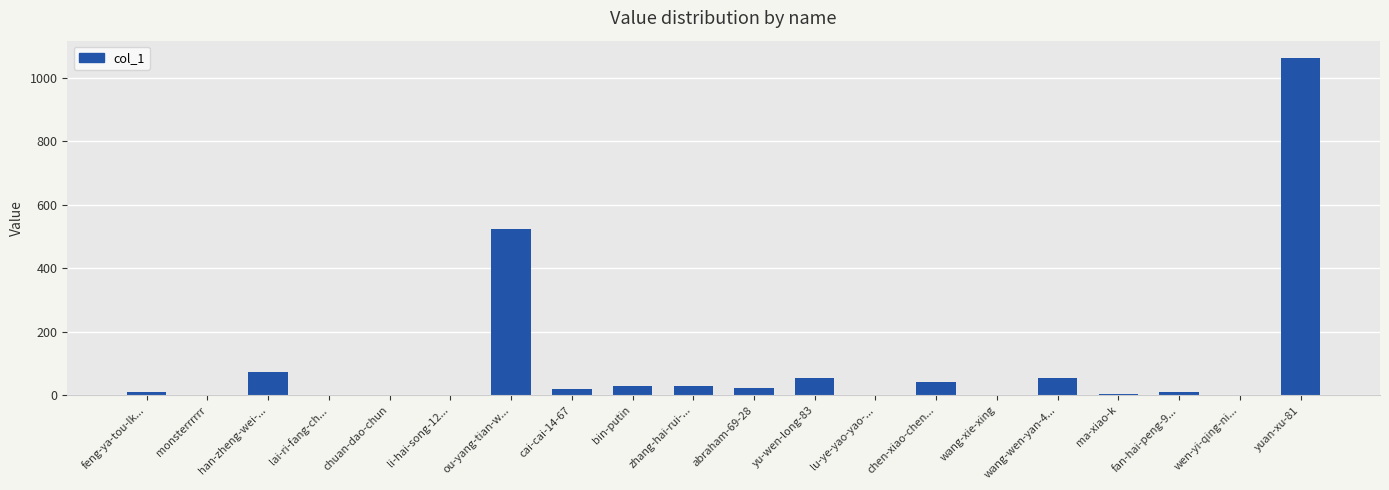

True or false: the data shows 28 at bin-putin.

True